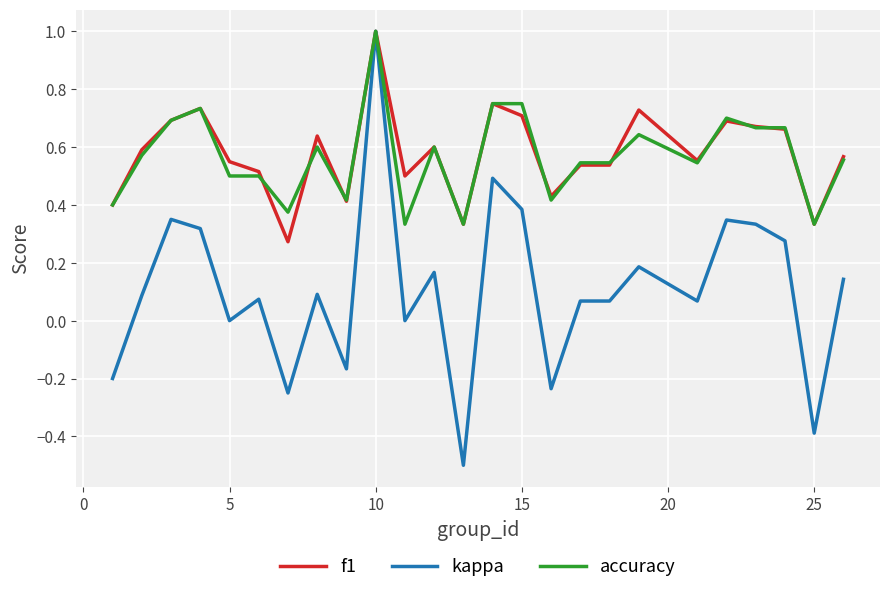

Which series has the largest range (max minus min)?

kappa